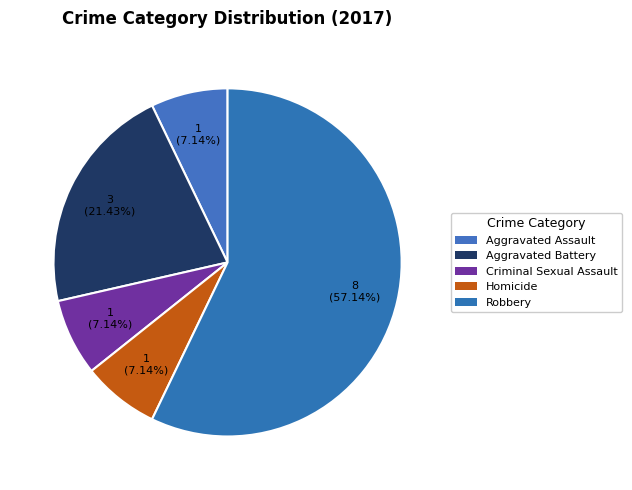

Rank the categories by value from highest to lowest.

Robbery, Aggravated Battery, Aggravated Assault, Criminal Sexual Assault, Homicide